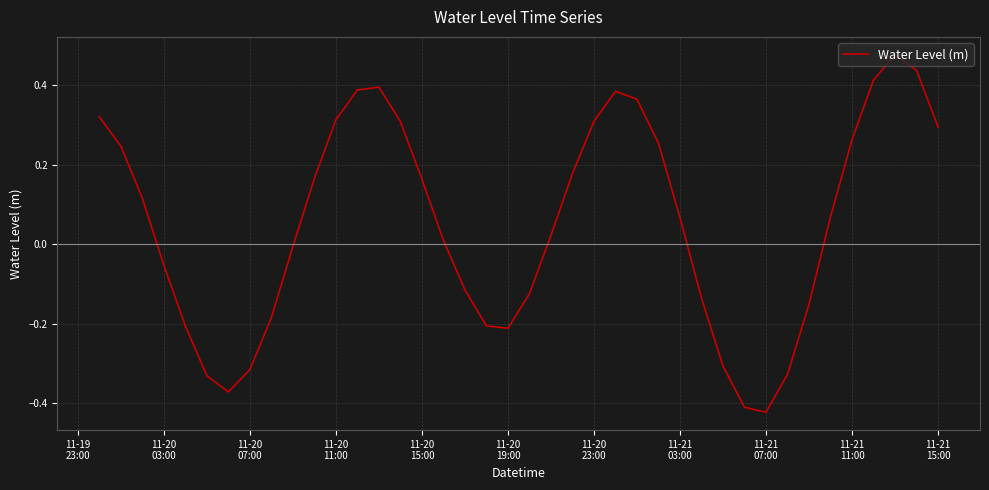

What is the difference between the maximum and minimum values?

0.9